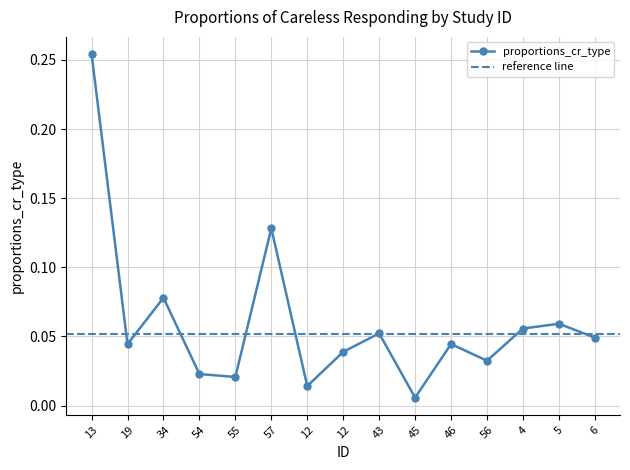

How many categories are shown in the chart?

15